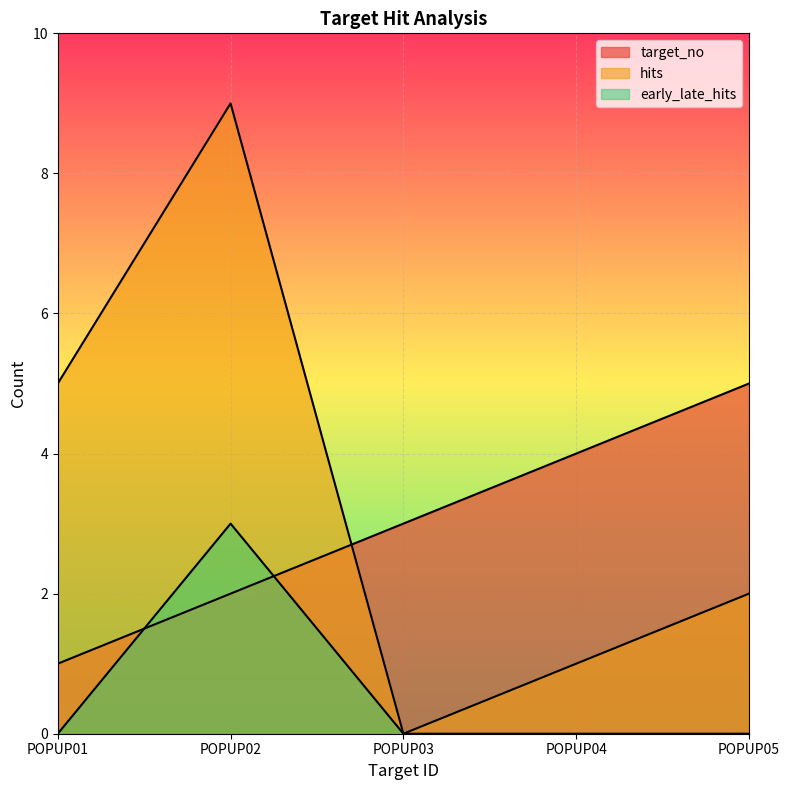

What value does the target_no series have at POPUP03?

3